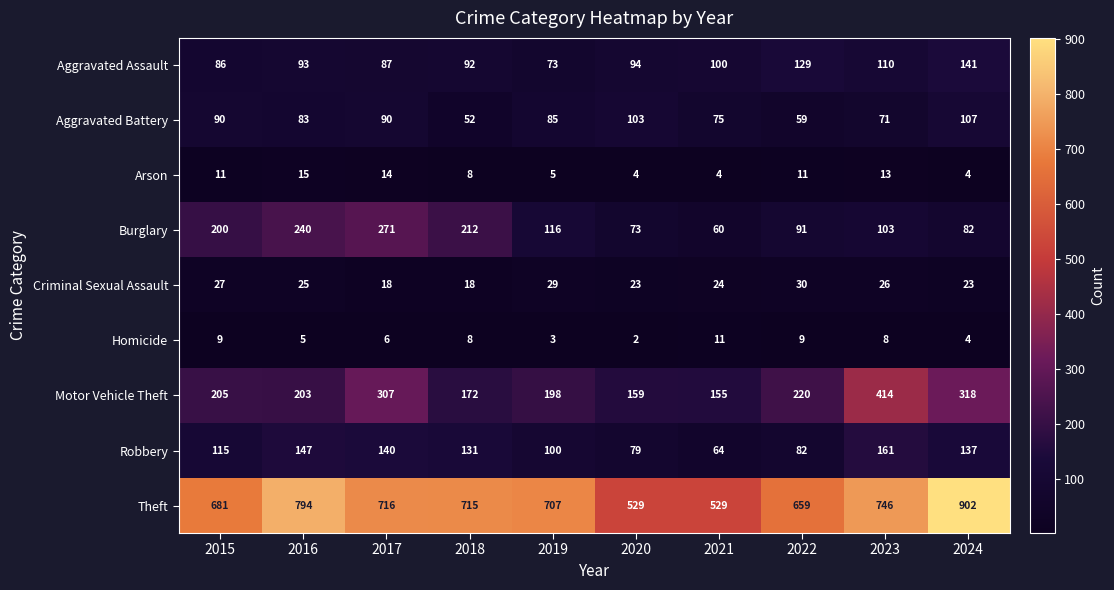

The Aggravated Battery series shows 134 at 2019. True or false?

False